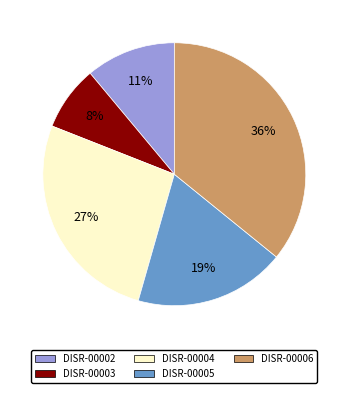

Do DISR-00005 and DISR-00002 together represent more than half of the pie?

No